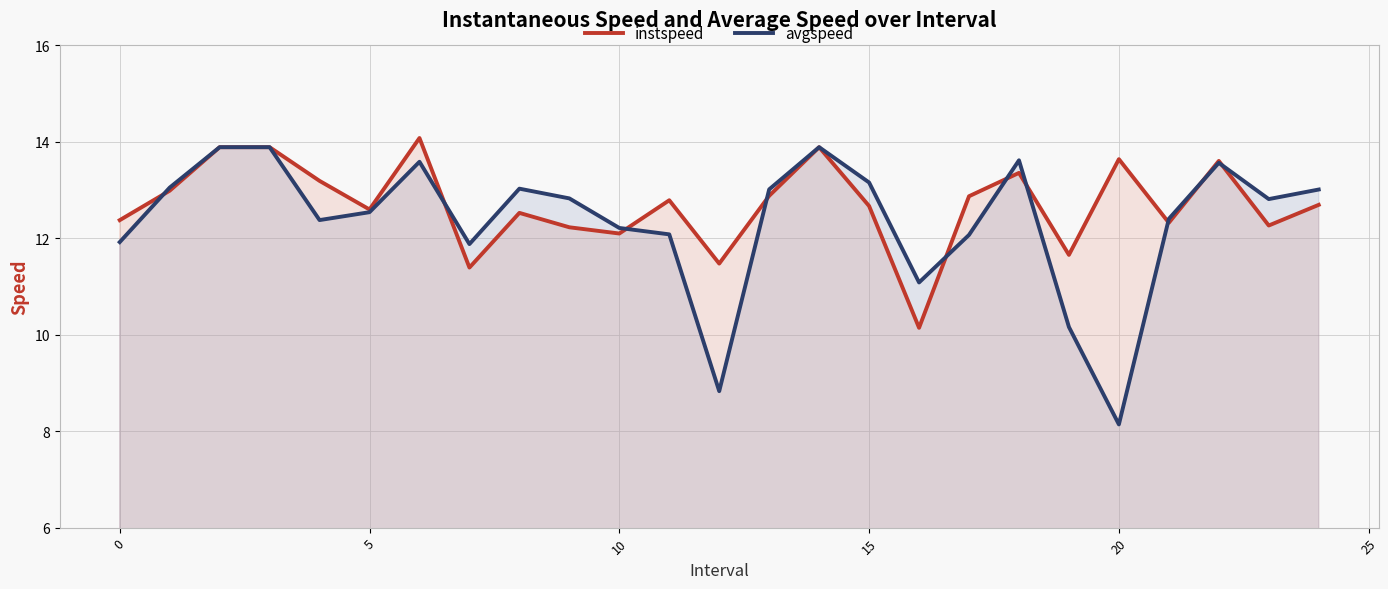

How many interior local valleys does the avgspeed series have?

6